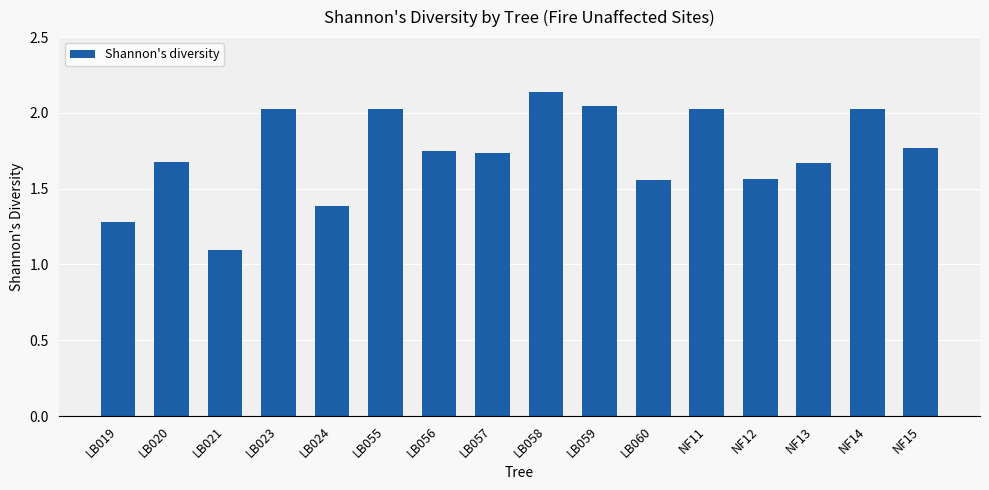

What is the label of the 15th bar from the right?

LB020